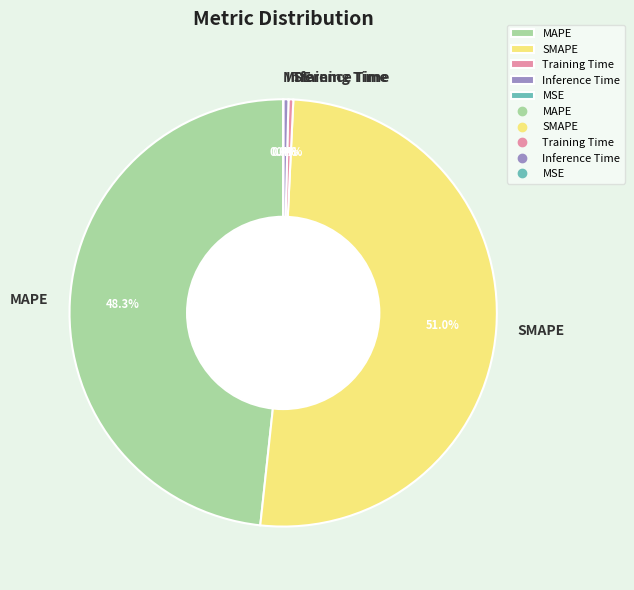

To the nearest percent, what is the combined percentage of MAPE and SMAPE?

99%